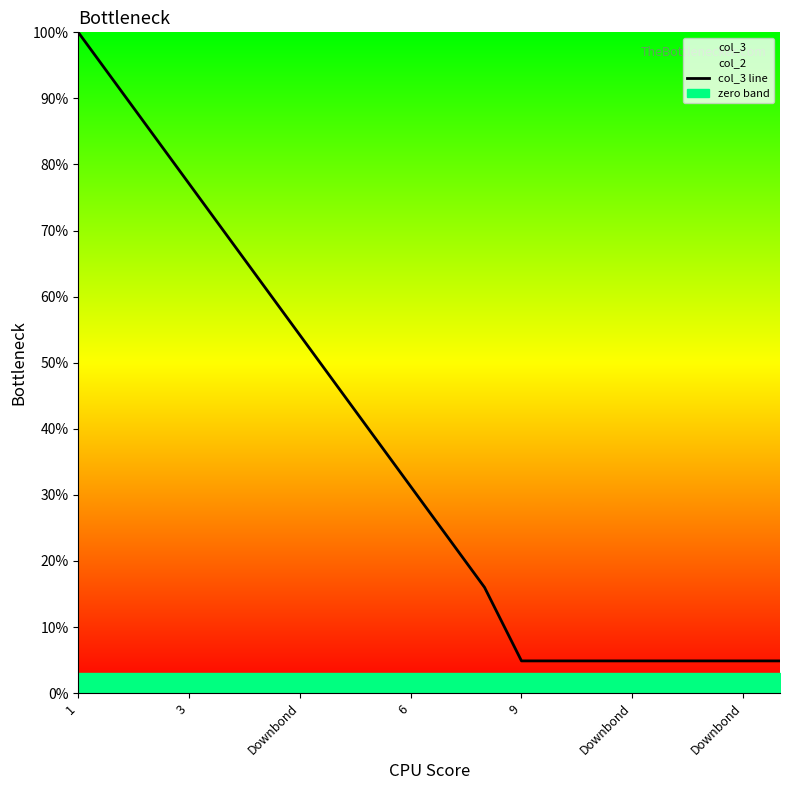

Where is the data nearest to the value 52?

Downbond